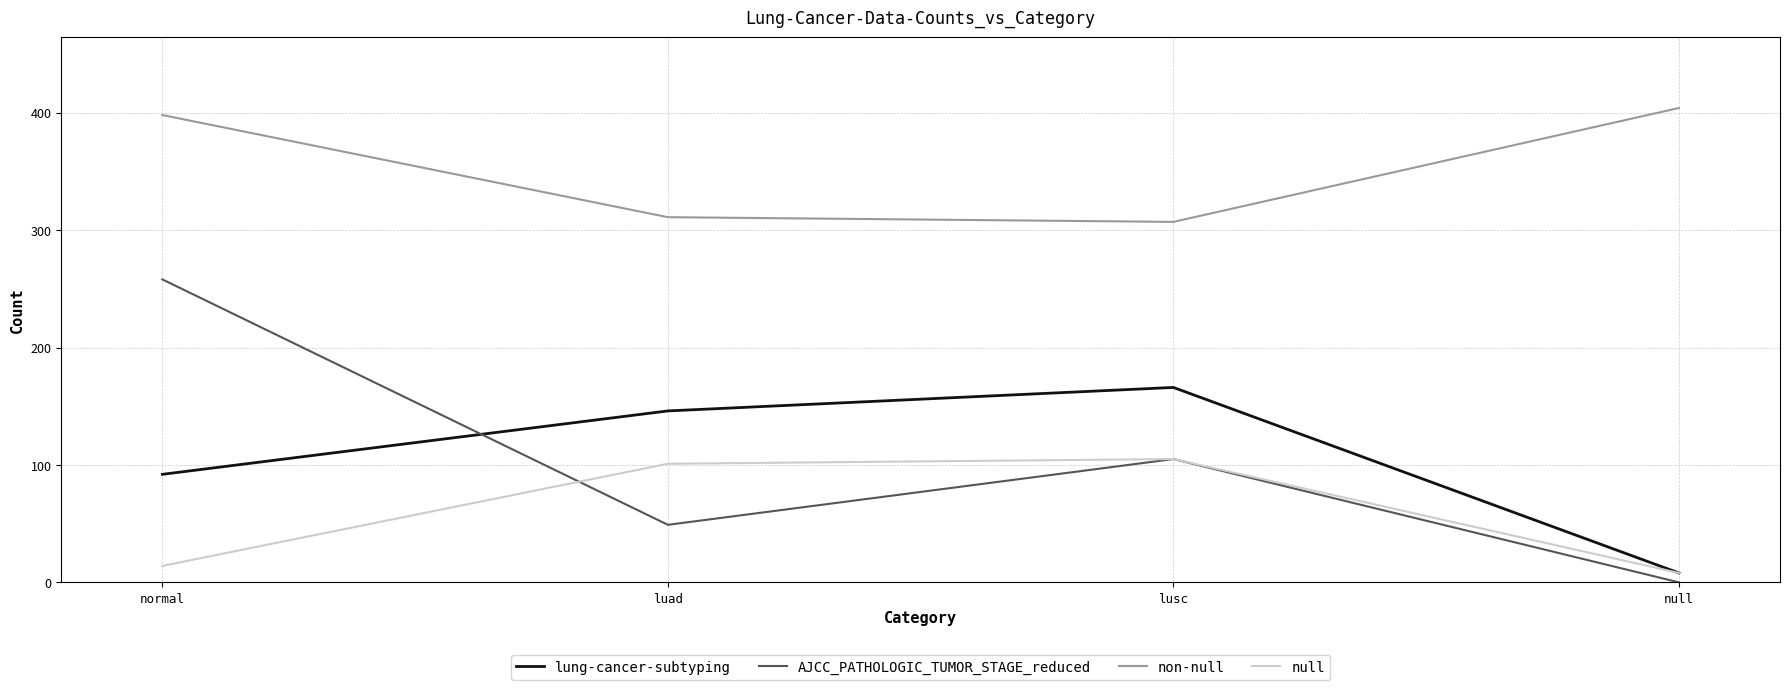

What is the greatest value displayed?

404